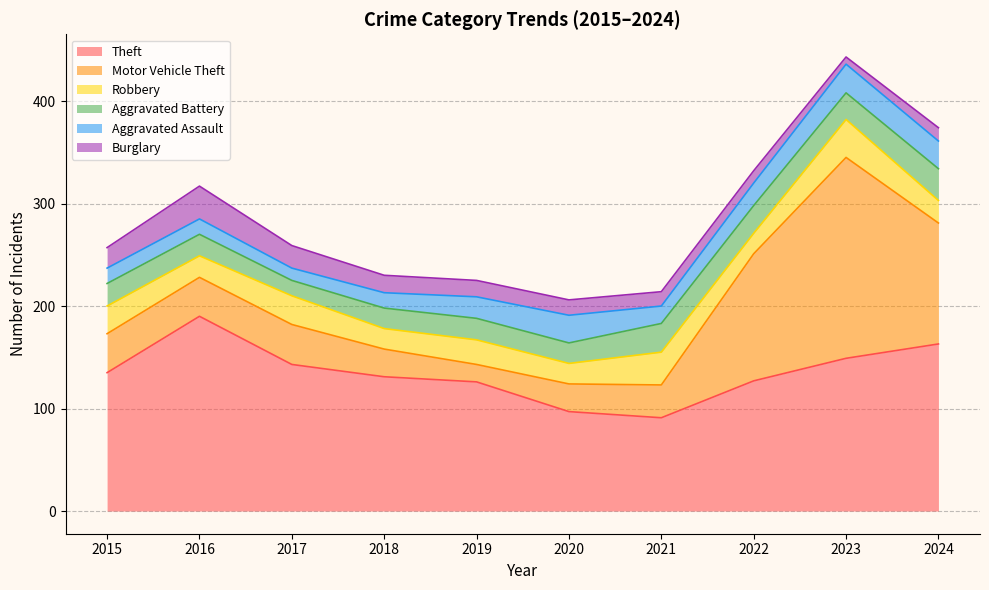

Which series ends up on top after the final intersection of Robbery and Aggravated Battery?

Aggravated Battery